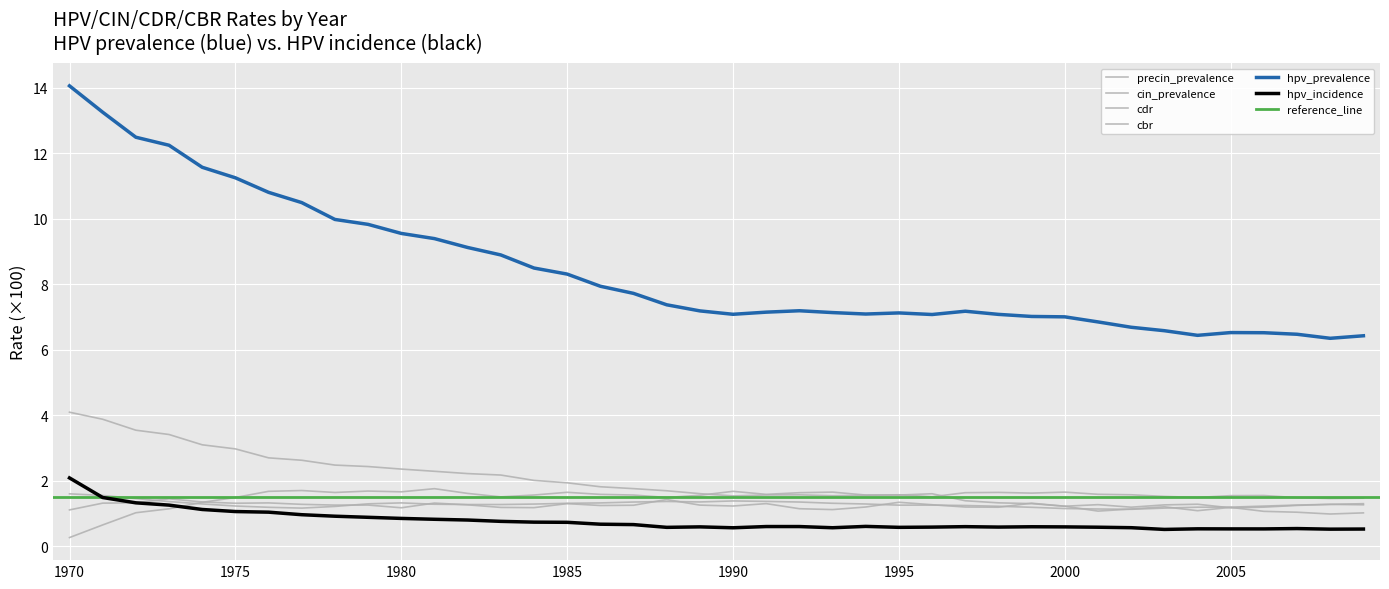

True or false: hpv_incidence has more than 2 points higher than both neighbors.

True